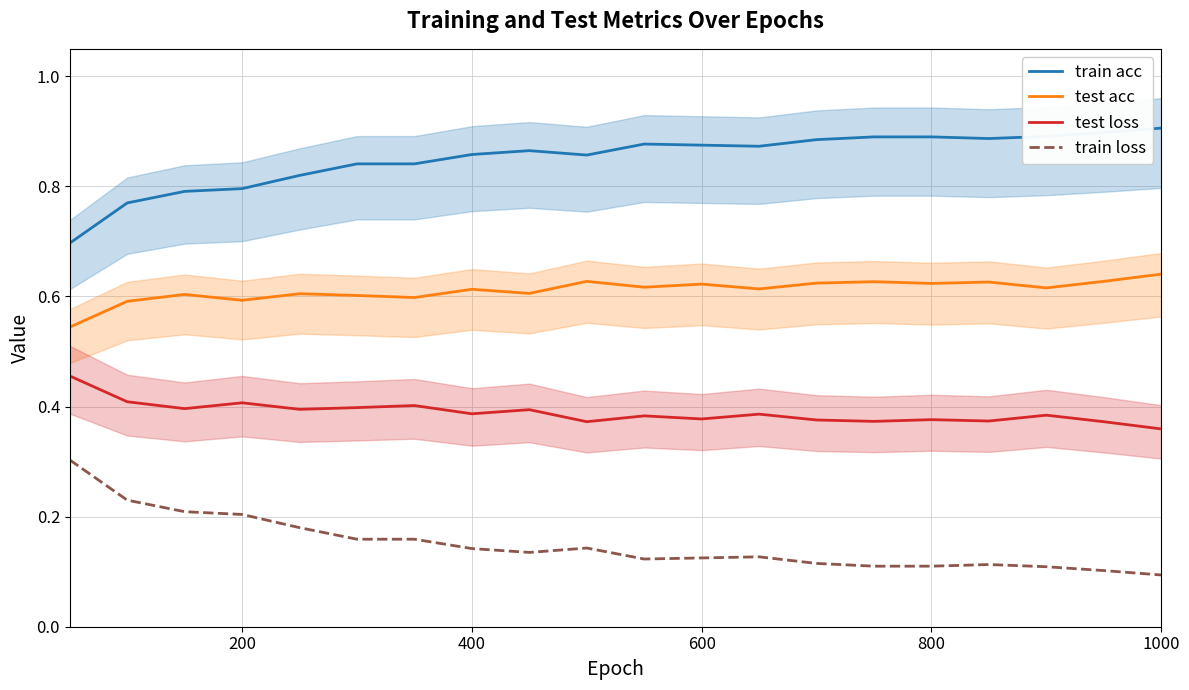

Where is the first local minimum for test acc?

200